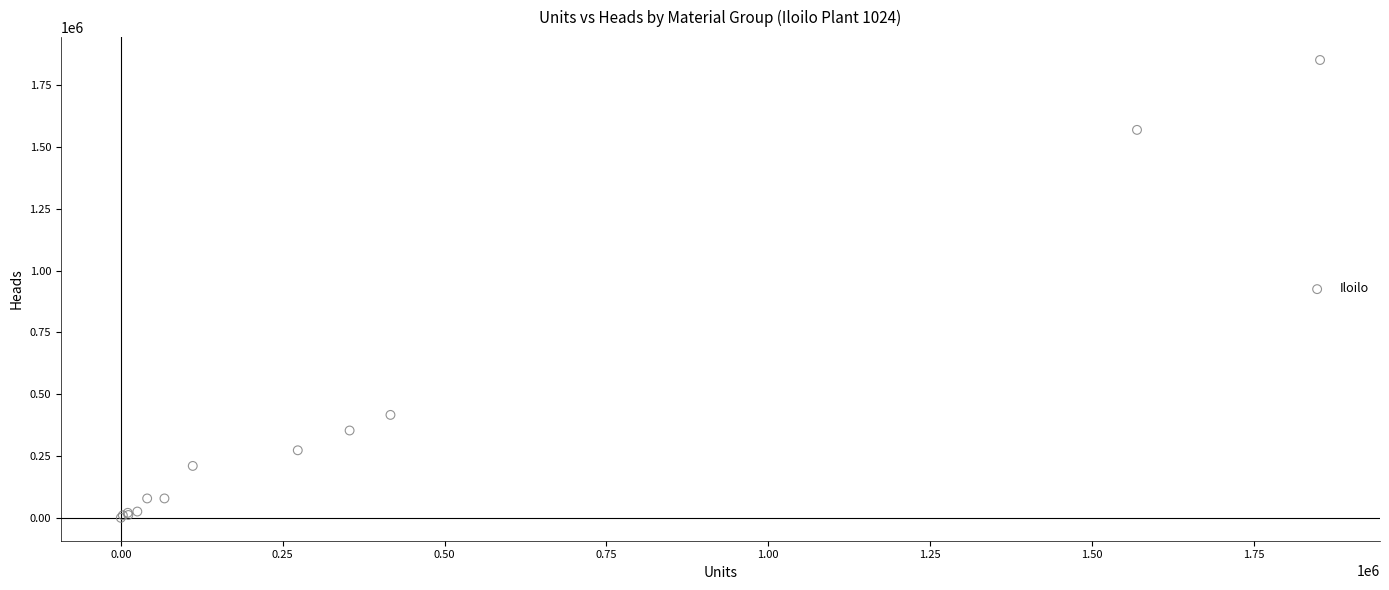

What Y value in the scatter plot is closest to 926289?

416502.0